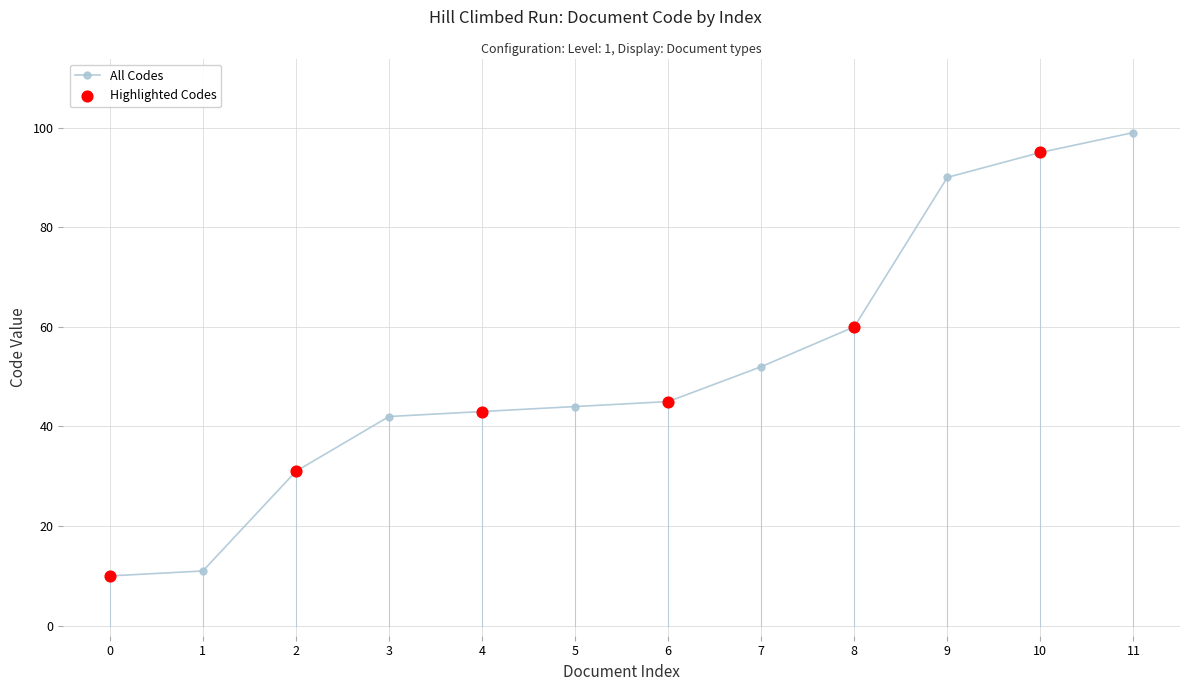

What is the change in value from 4 to 7?

+9